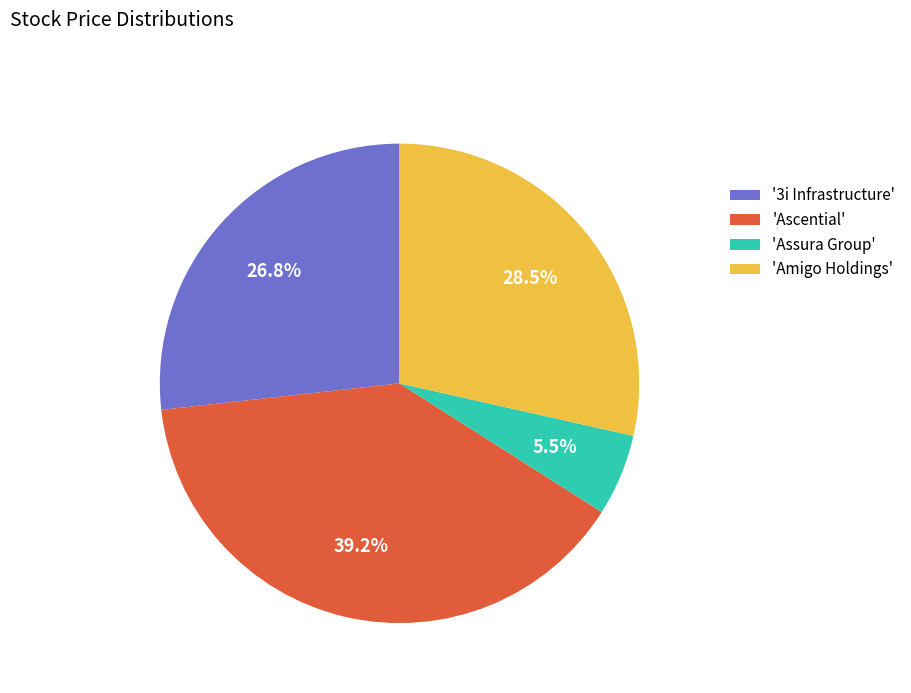

Between 'Assura Group' and 'Ascential', which is larger?

'Ascential'